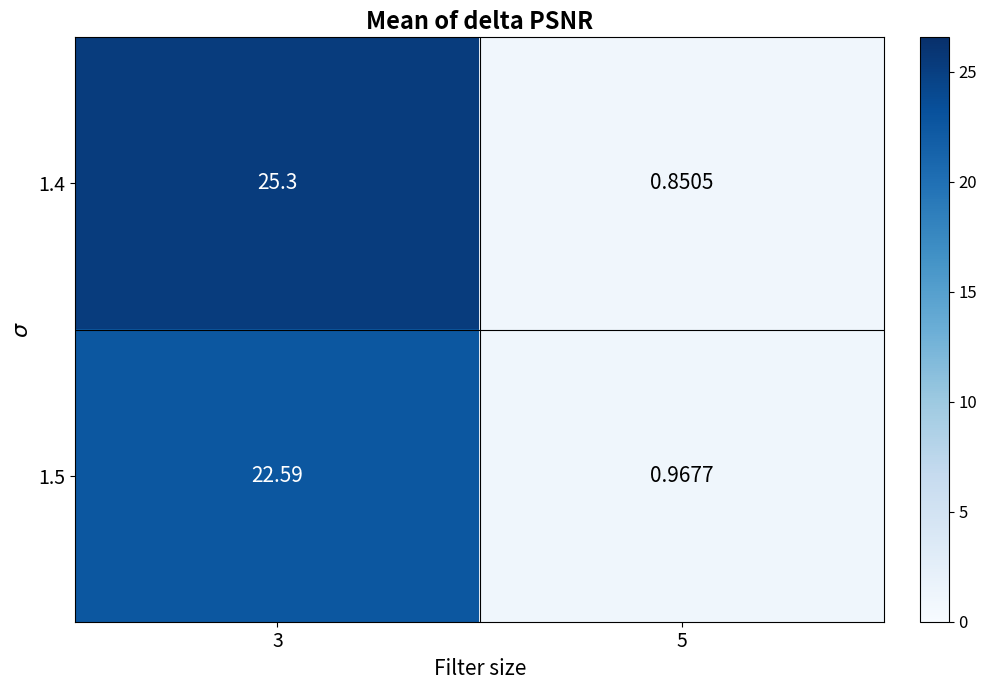

List the series in order of their overall mean, highest first.

1.4, 1.5